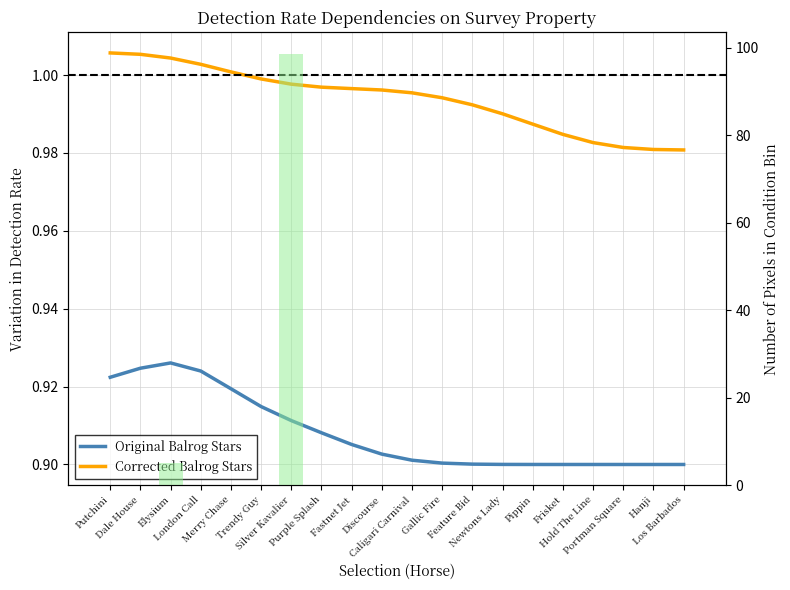

At which category is the sum across all series the highest?

Silver Kavalier